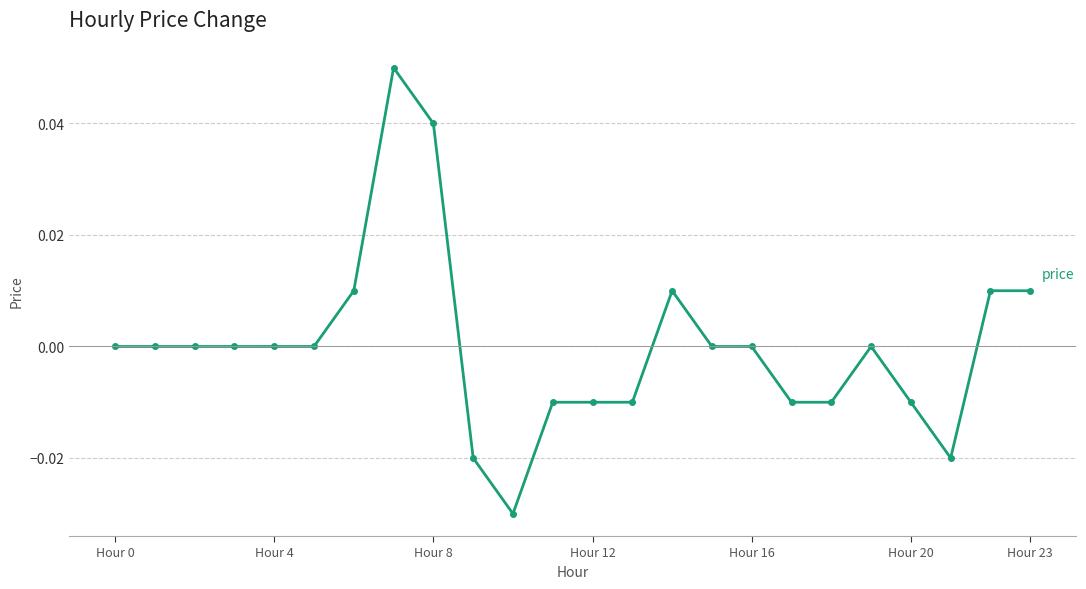

True or false: the data has more than 0 interior local peaks.

True